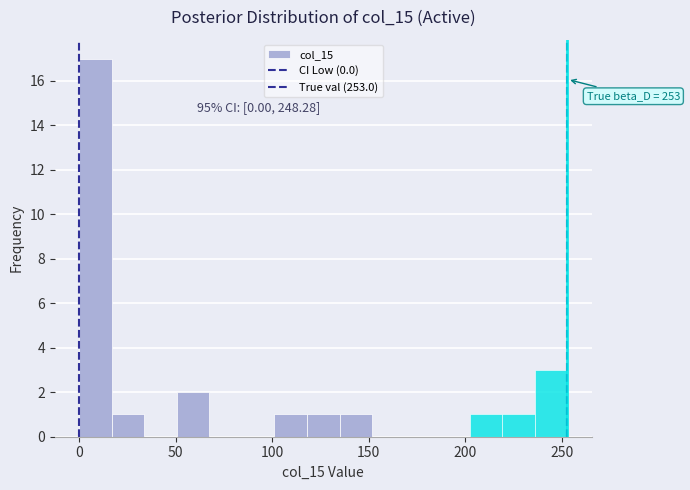

Around what value on the x-axis is the tallest bar? Give the approximate position of its centre, as read against the axis.

10